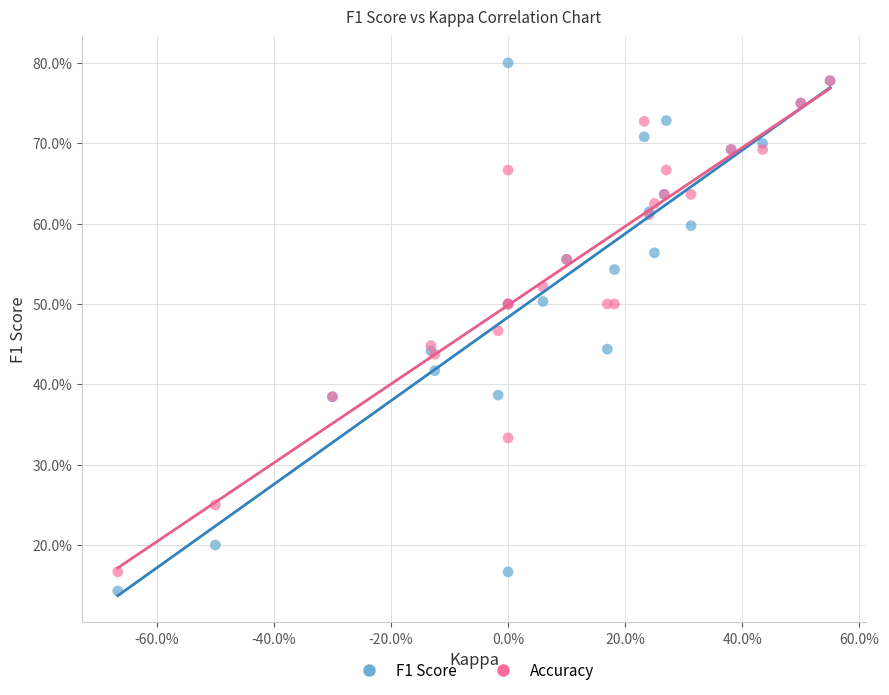

Which series contains the highest Y value?

F1 Score